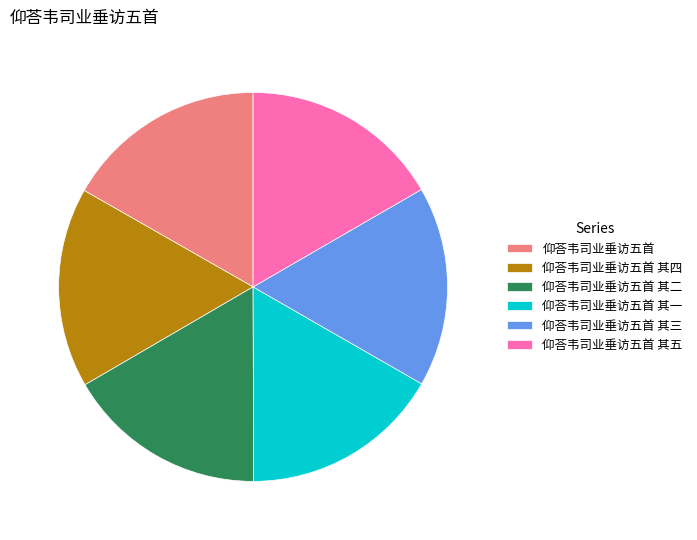

Does 仰荅韦司业垂访五首 其五 represent more than half of the total?

No